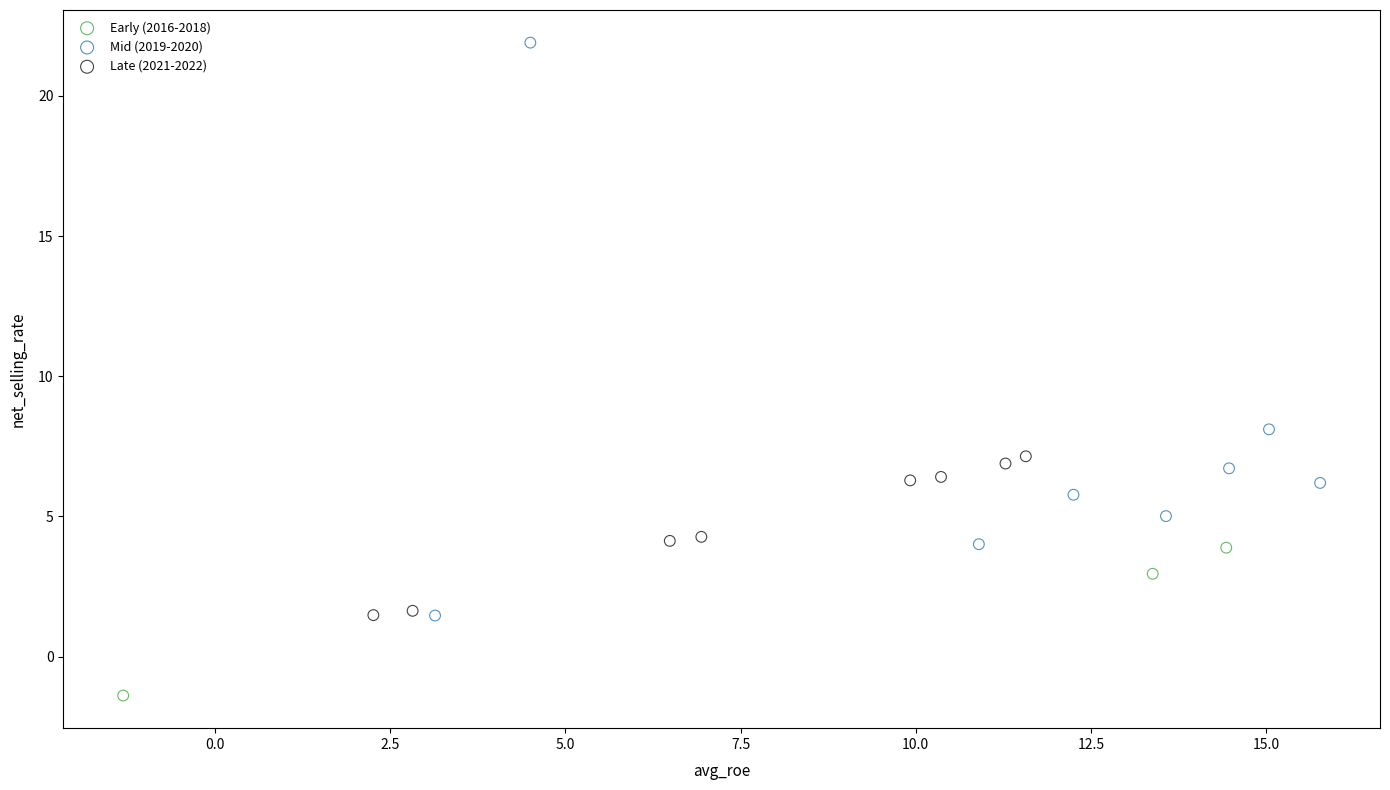

Which series reaches the minimum Y coordinate?

Early (2016-2018)